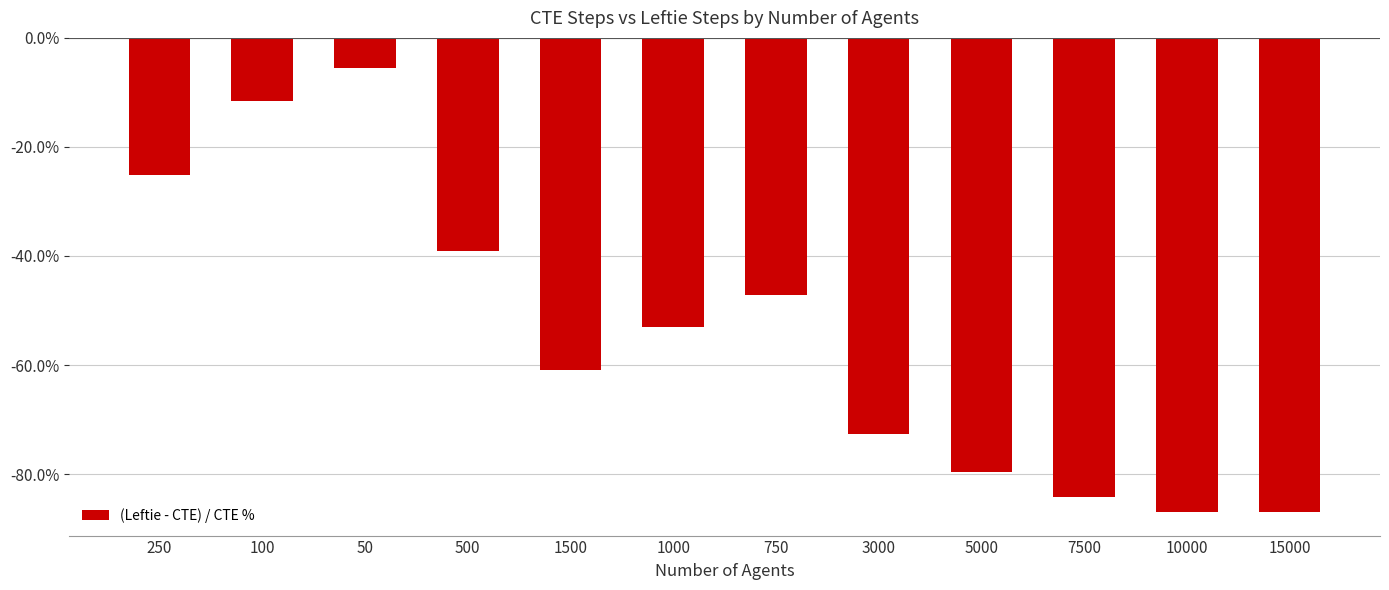

Reading left to right, list all the values displayed in this chart.

-25.2	-11.5	-5.5	-39.0	-60.9	-53.1	-47.1	-72.7	-79.6	-84.2	-86.9	-86.9